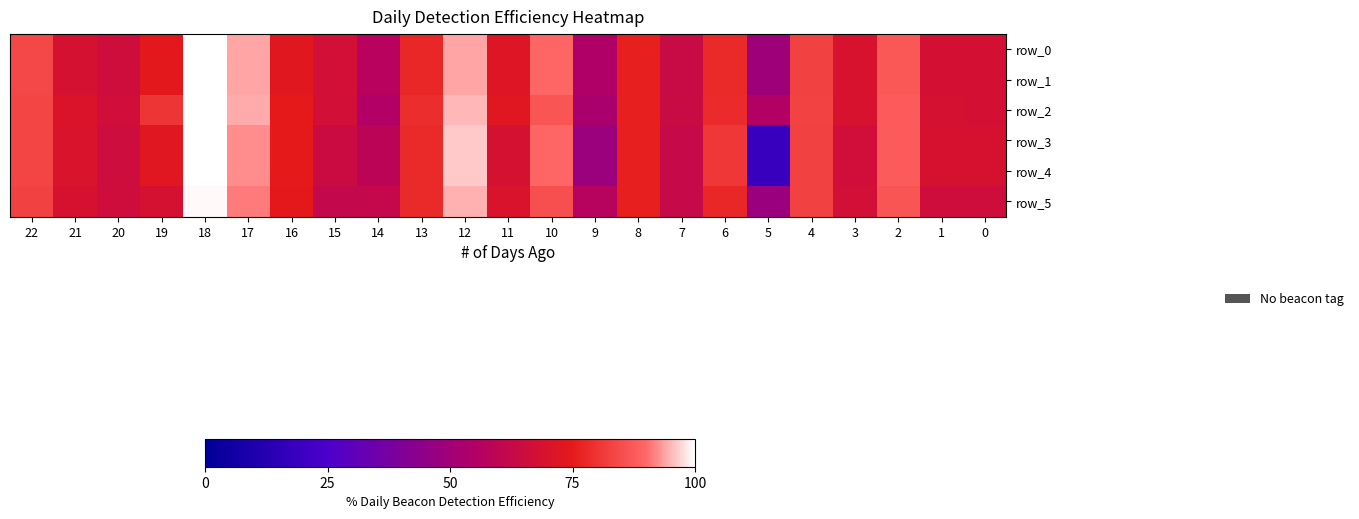

True or false: row_4 has a value of 0.7 at 19.

True